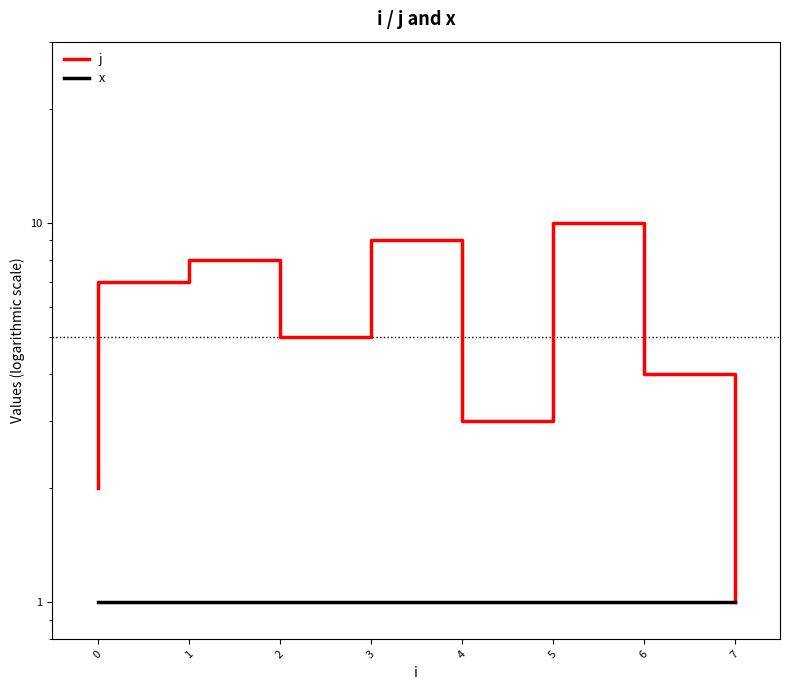

What is the lowest value of the x series?

1